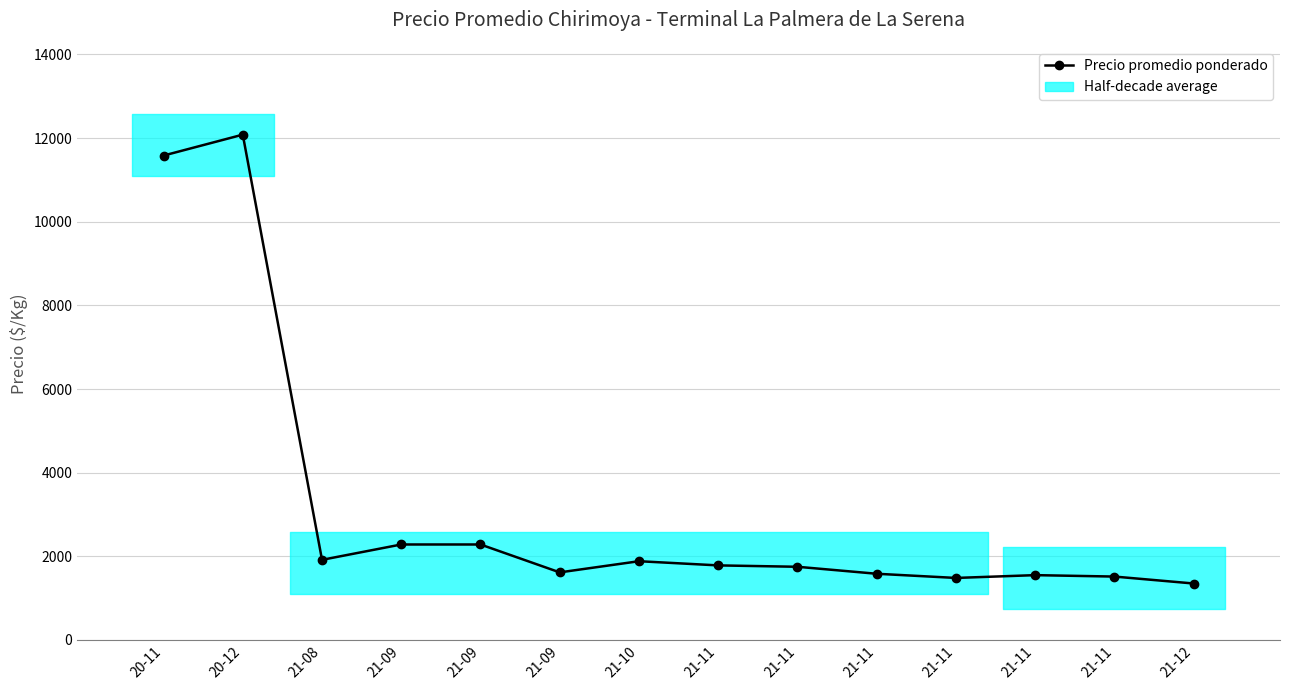

The chart shows a value of 5651 at 20-11. True or false?

False